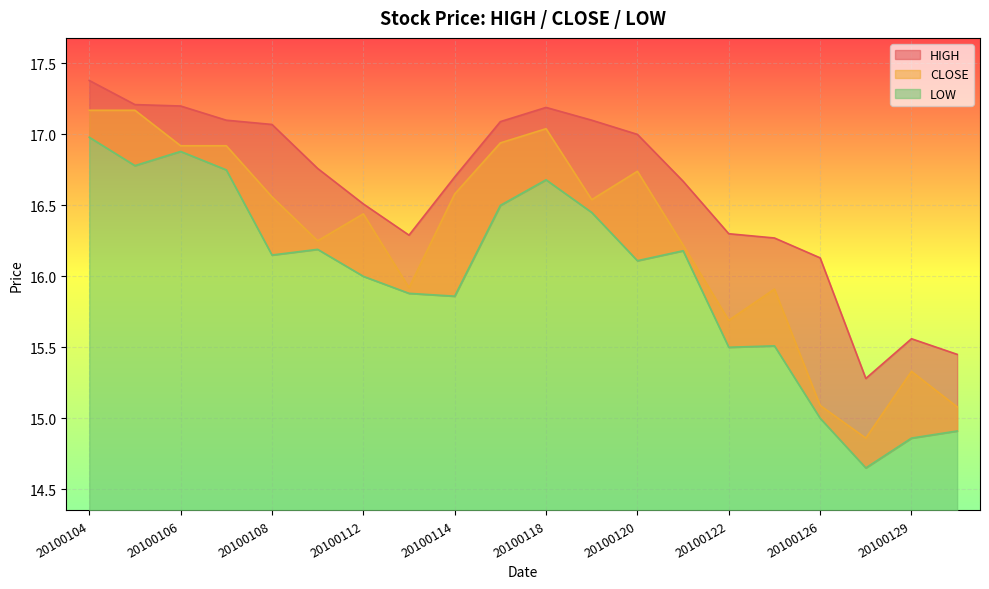

How many values in the LOW series exceed 16?

11